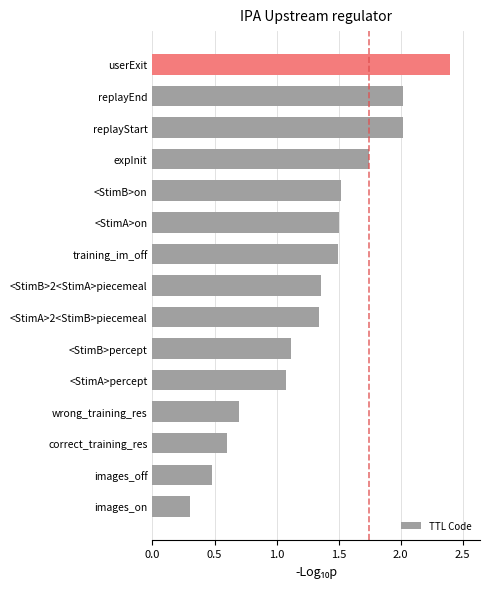

Read the value at images_off.

0.5